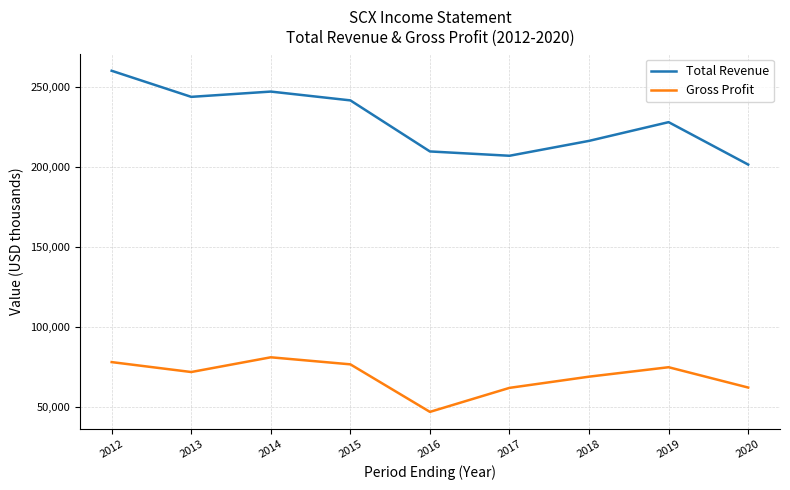

What is the difference between the Gross Profit values at 2017 and 2013?

9900